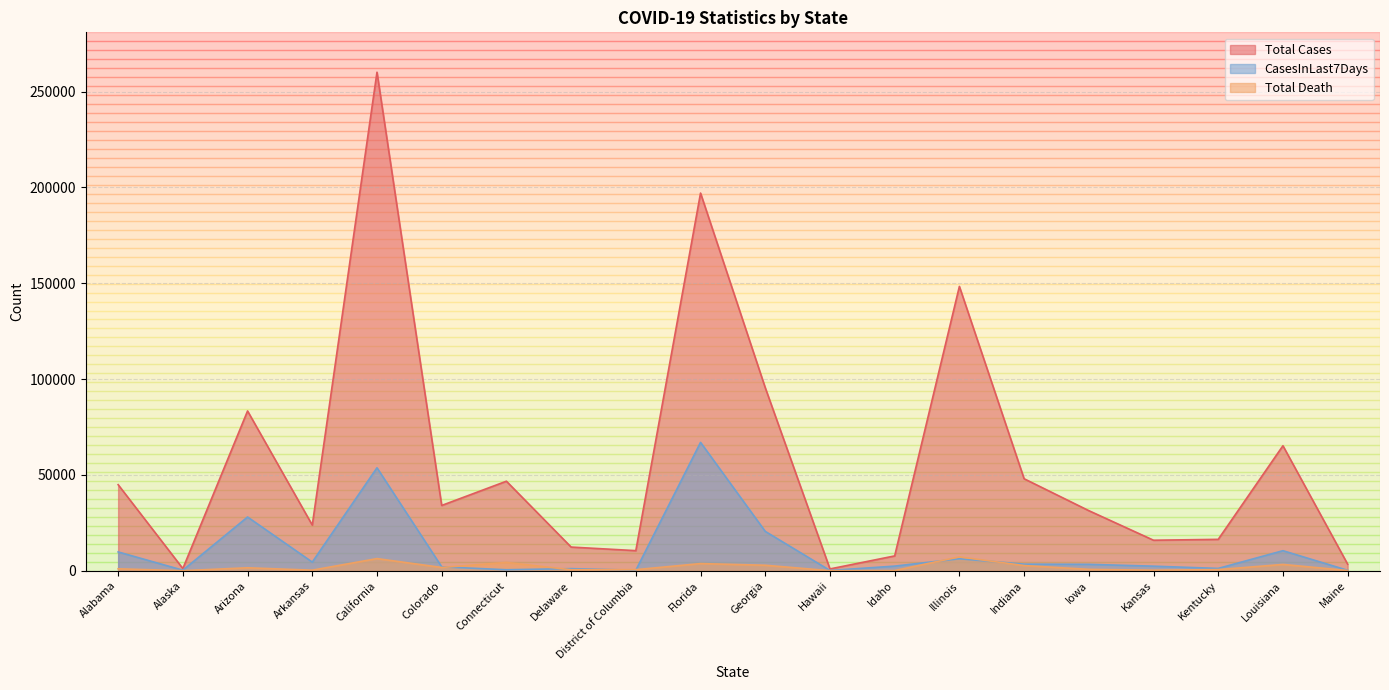

How many data points in Total Cases are above 34065?

9